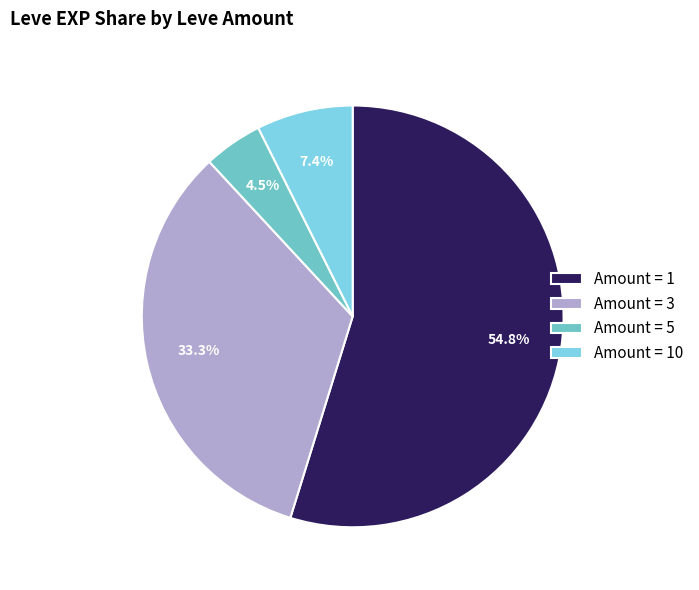

How many segments does this pie chart have?

4